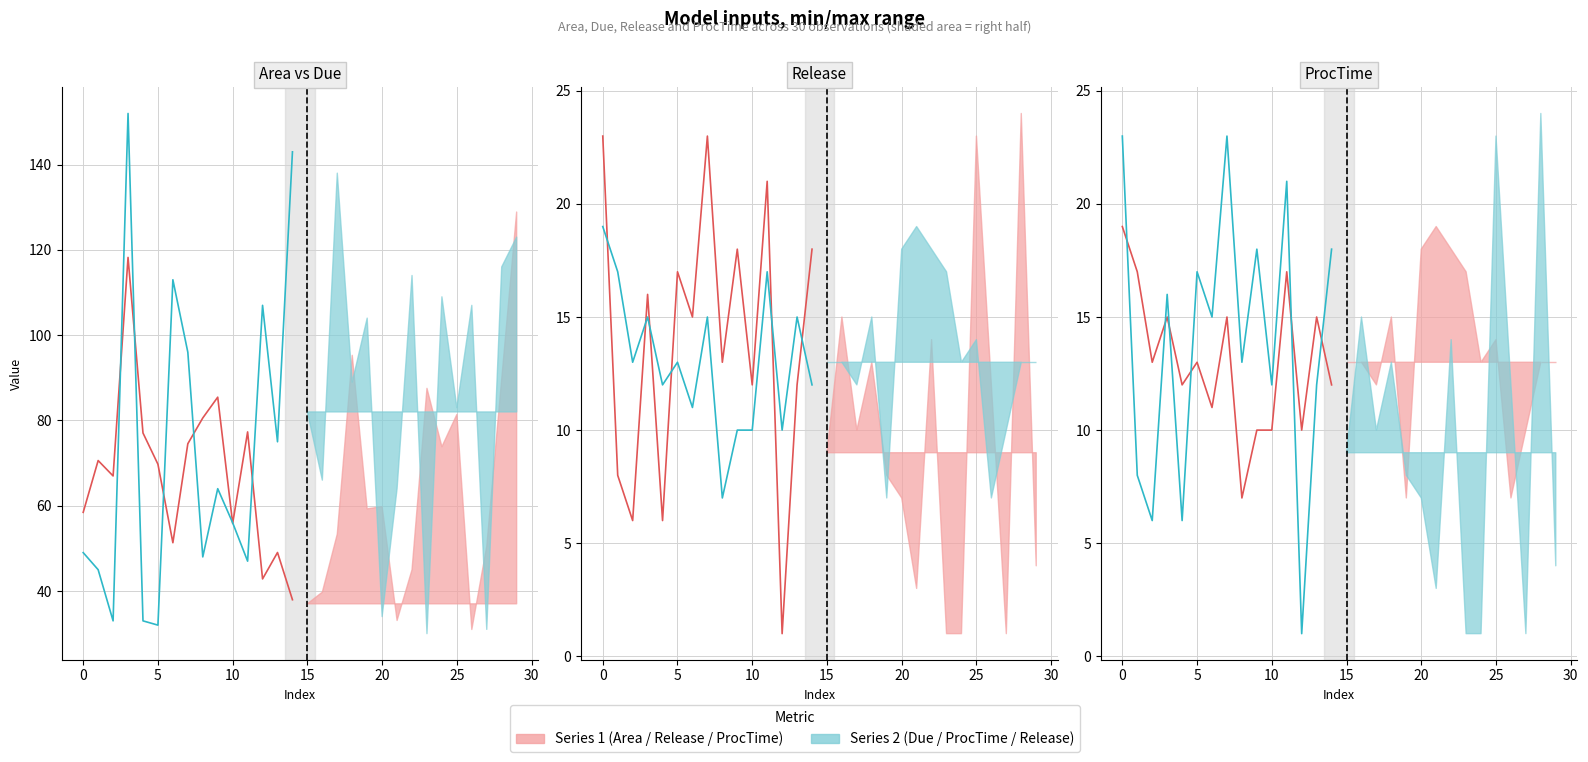

What is the average value of the Due series?

72.9